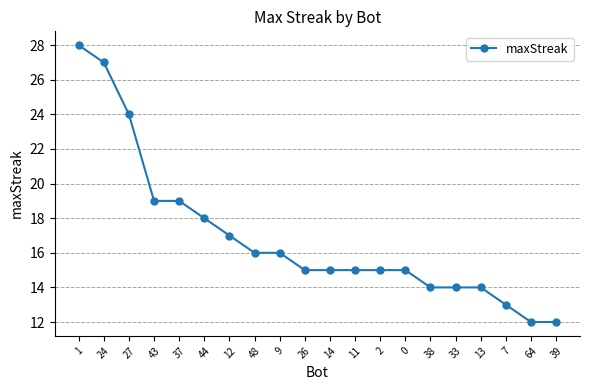

How many lines are shown in the chart?

1